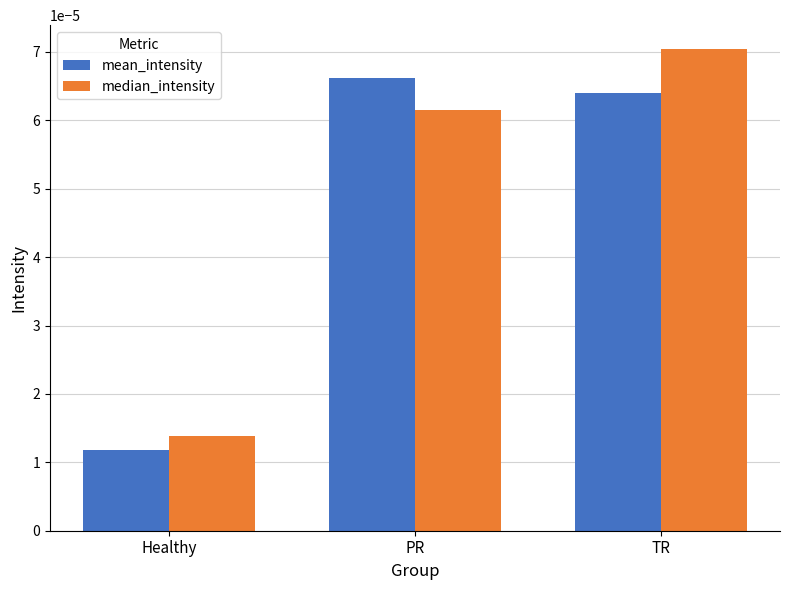

Which series has the largest range (max minus min)?

median_intensity